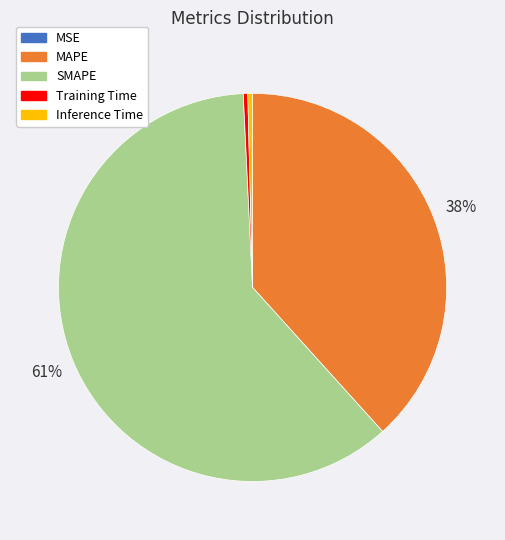

Which category has the biggest portion of the pie?

SMAPE